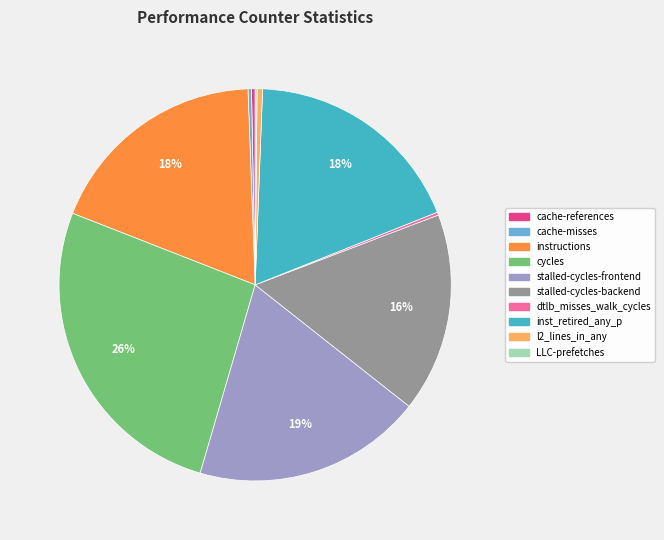

Is there any slice that represents more than half of the pie?

No